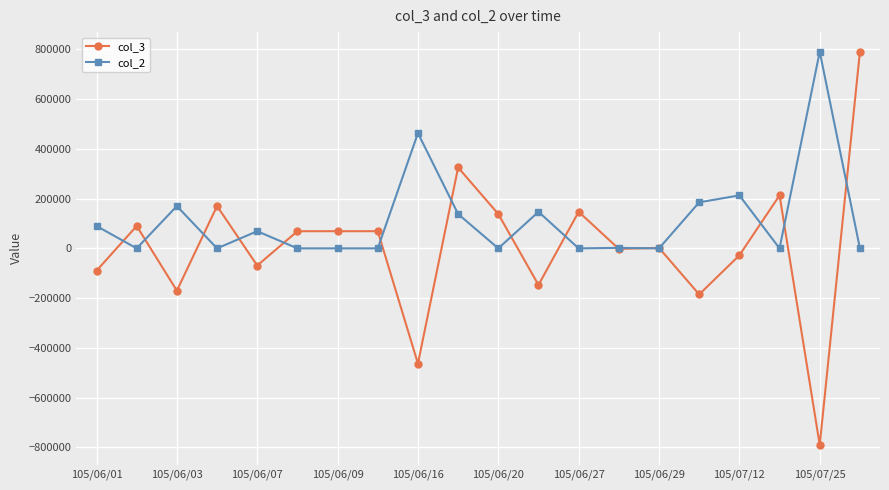

In col_3, how many points are lower than both neighbors (excluding endpoints)?

7